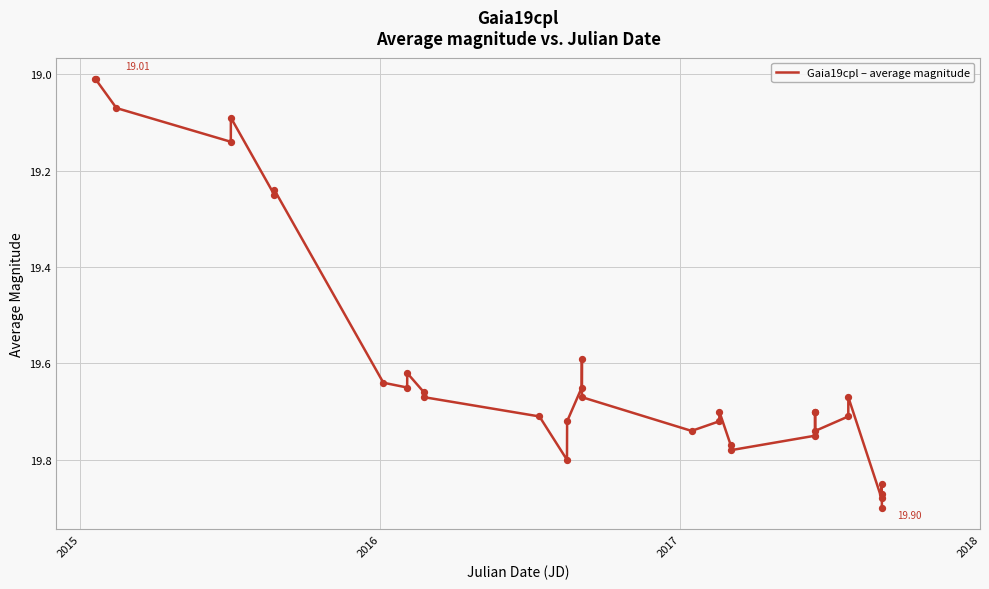

What is the difference between the maximum and minimum values?

0.9